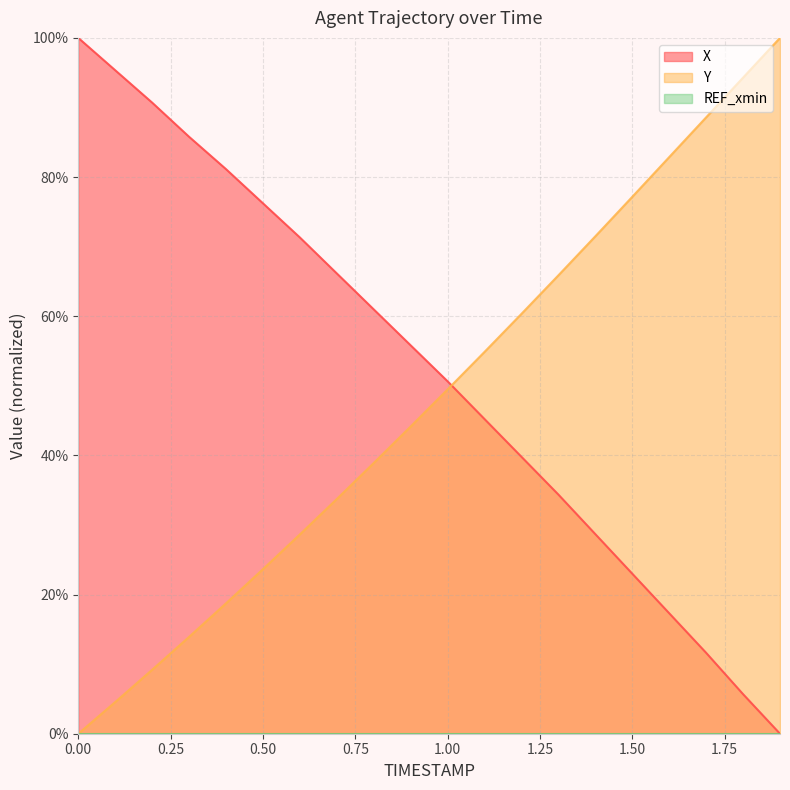

Reading left to right, list all the values displayed in this chart.

X: 0.0=100.0	0.1=95.3	0.2=90.7	0.3=85.8	0.4=81.1	0.5=76.2	0.6=71.3	0.7=66.1	0.8=61.0	0.9=55.8	1.0=50.6	1.1=45.2	1.2=39.8	1.3=34.4	1.4=28.7	1.5=23.0	1.6=17.3	1.7=11.6	1.8=5.7	1.9=0.0
Y: 0.0=0.0	0.1=4.6	0.2=9.2	0.3=13.9	0.4=18.7	0.5=23.7	0.6=28.6	0.7=33.7	0.8=38.9	0.9=44.2	1.0=49.5	1.1=54.9	1.2=60.3	1.3=65.9	1.4=71.5	1.5=77.2	1.6=82.9	1.7=88.6	1.8=94.3	1.9=100.0